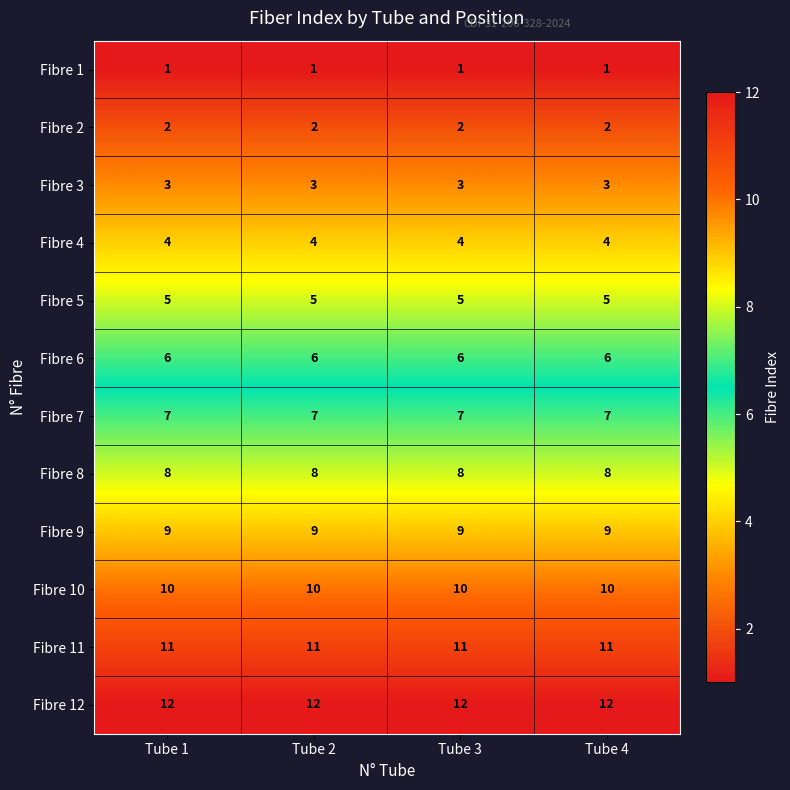

At Tube 1, list the series in order from largest to smallest.

Fibre 12, Fibre 11, Fibre 10, Fibre 9, Fibre 8, Fibre 7, Fibre 6, Fibre 5, Fibre 4, Fibre 3, Fibre 2, Fibre 1